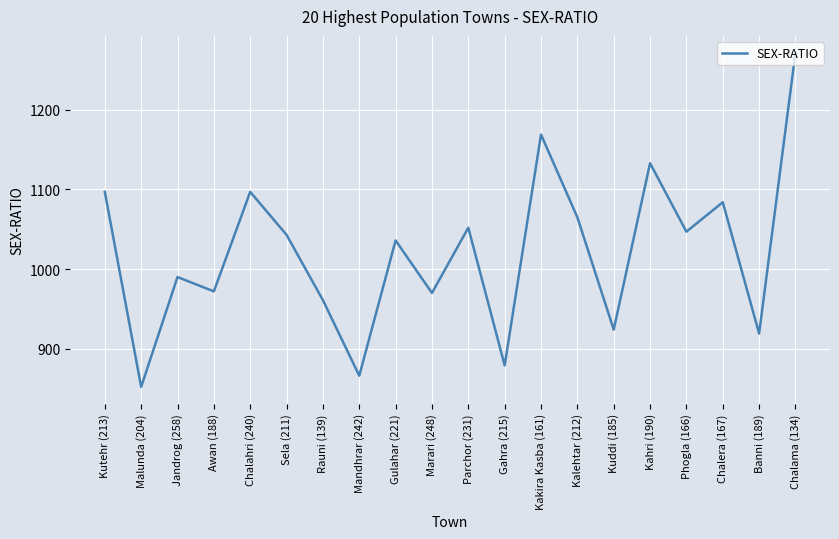

Does the chart have visible grid lines?

Yes